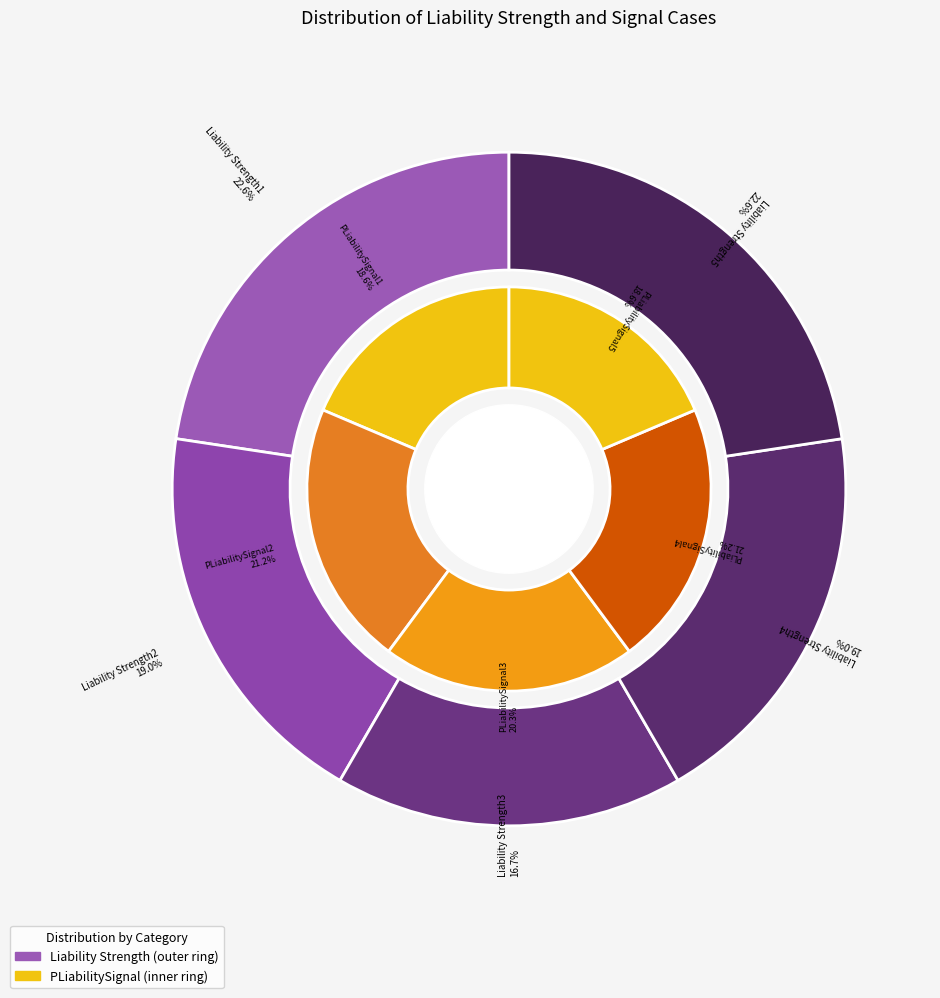

Does Liability Strength4 represent more than half of the total?

No